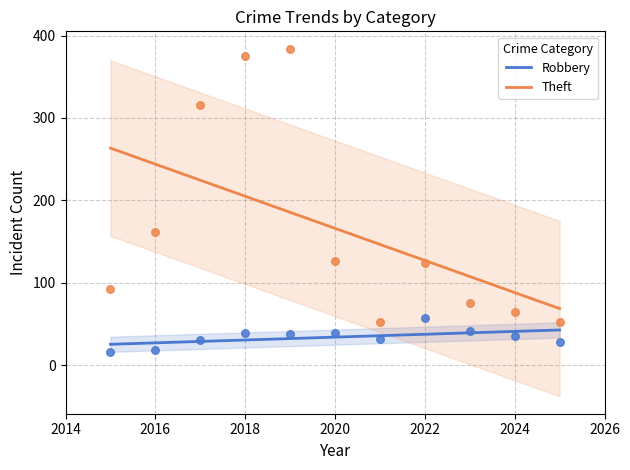

True or false: Robbery and Theft cross at least once.

False